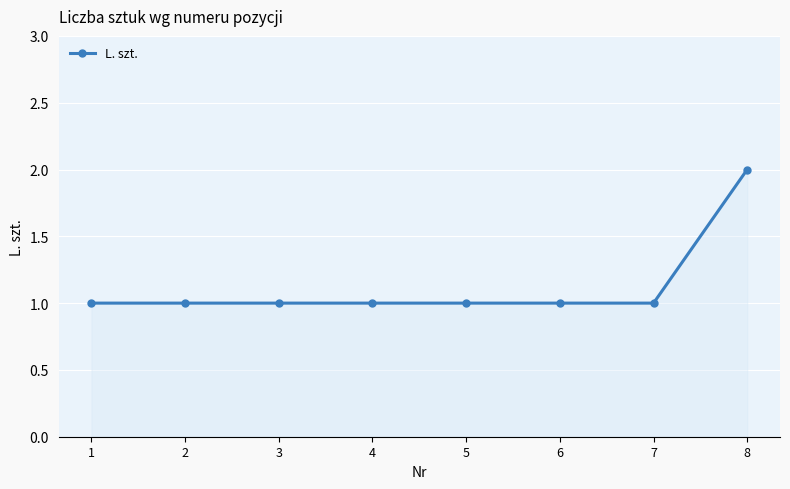

What is the change in value from 3 to 8?

+1